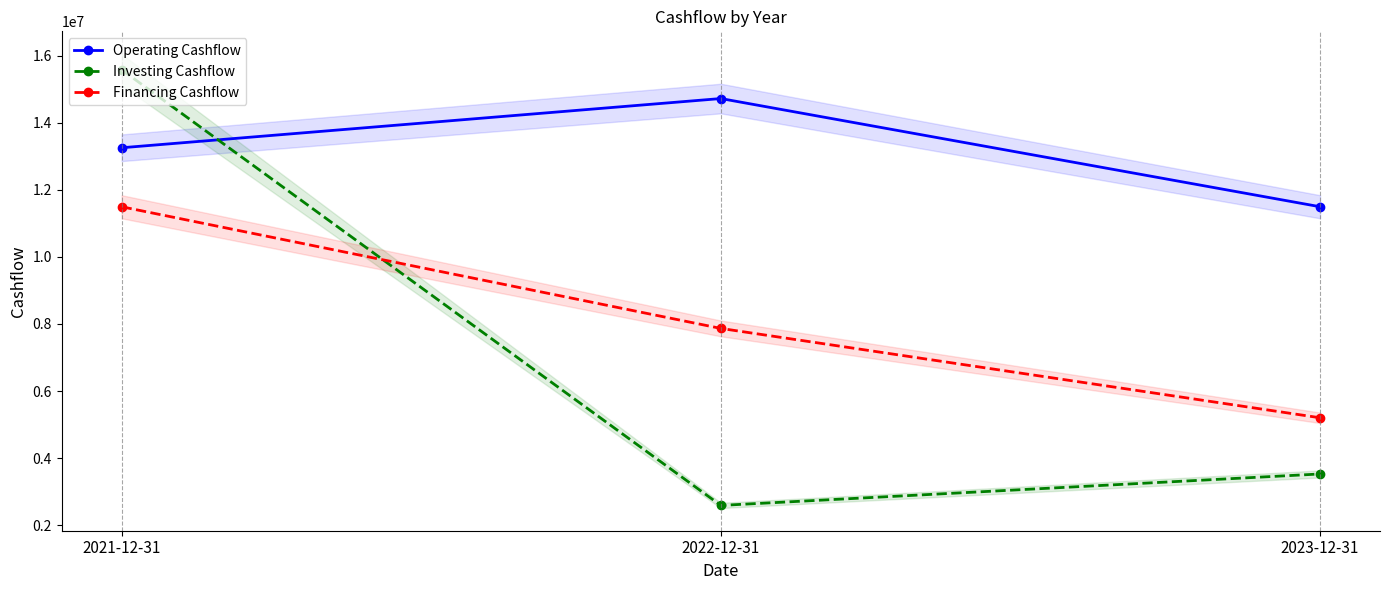

What is the average value of the Financing Cashflow series?

8189333